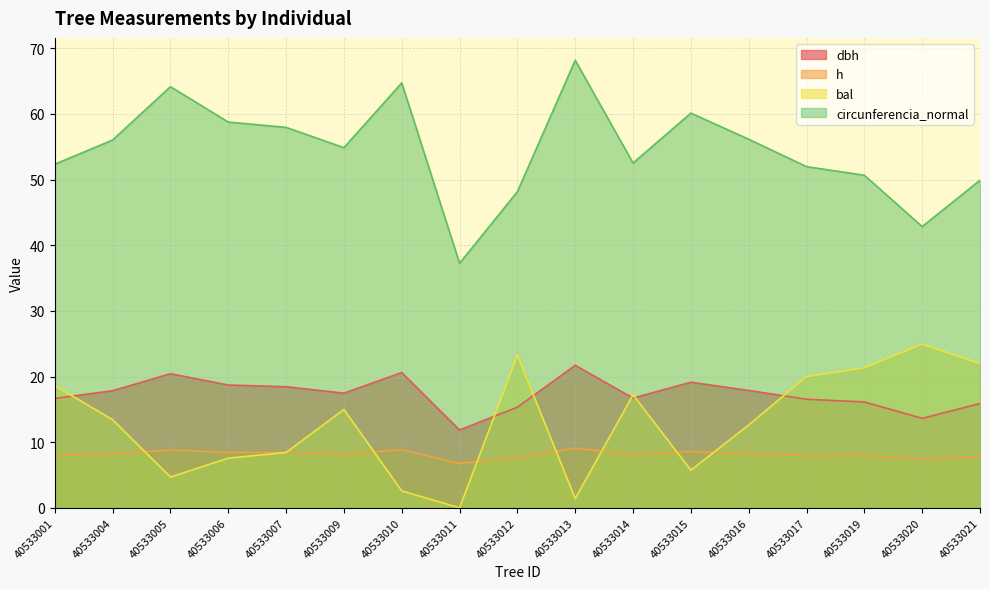

Which category has the highest value in the h series?

40533013